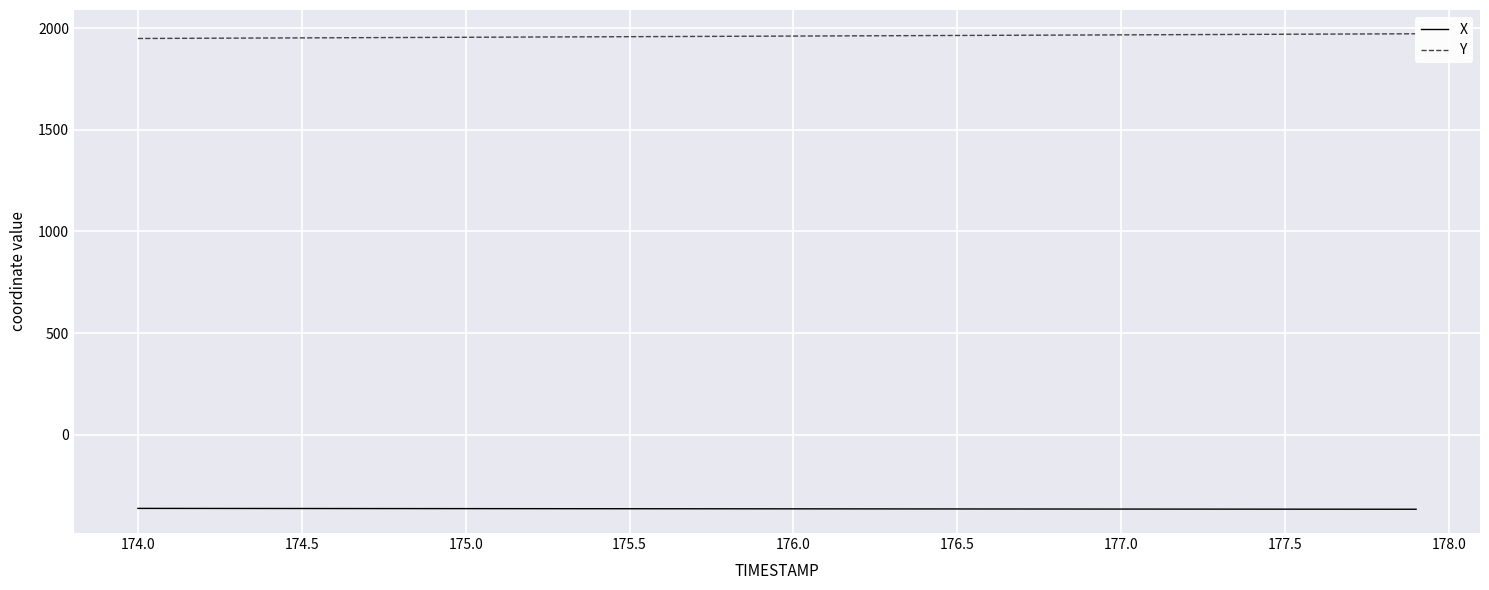

What is the lowest value of the X series?

-367.6